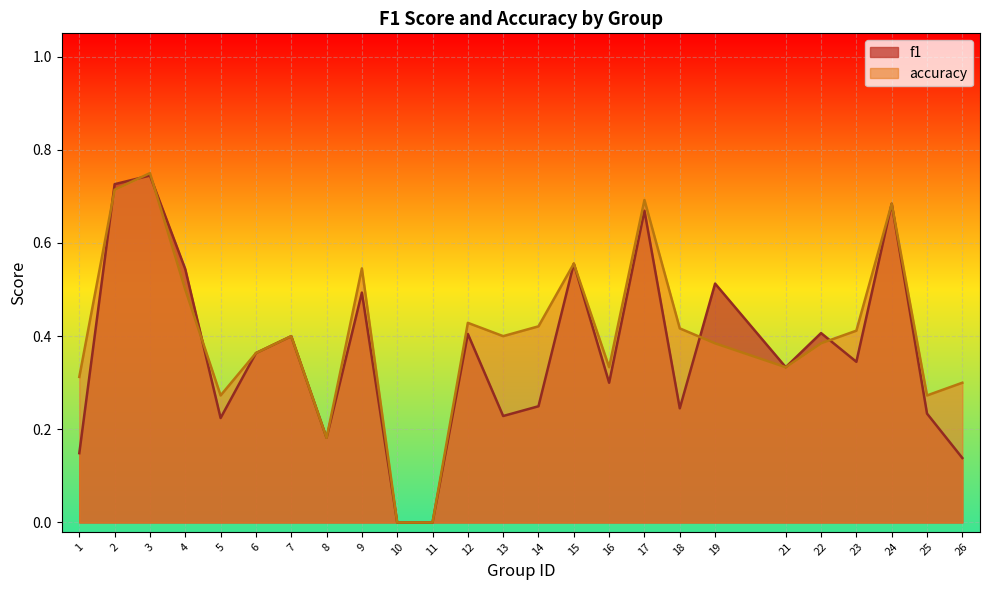

Which series has the widest spread of values?

accuracy